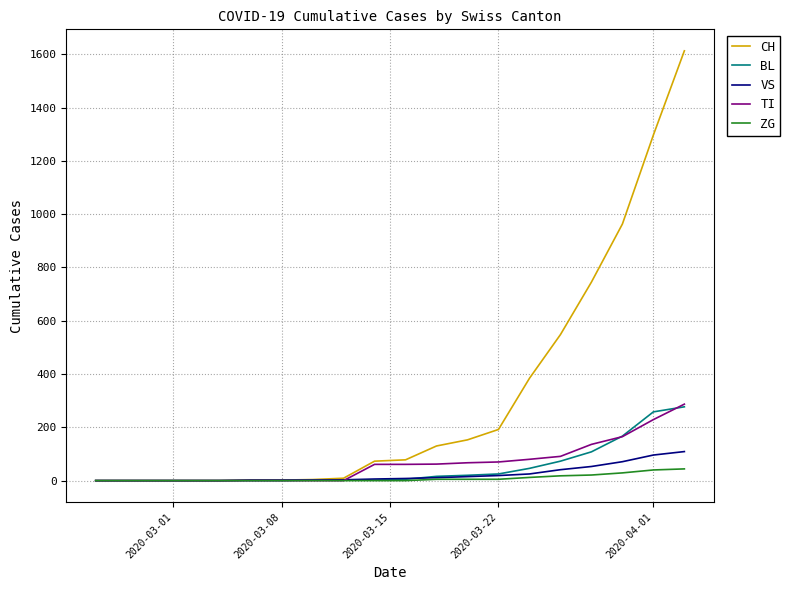

Which series has the widest spread of values?

CH